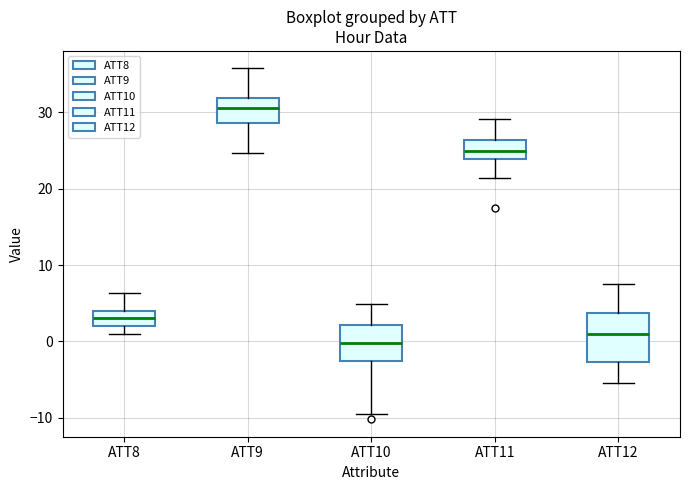

Reading left to right, transcribe this box plot: for each box, give where its median line is, the range the box spans, and where its two whiskers end, as read against the y-axis. The values are not printed on the chart, so give them approximately, as read against the axis.

ATT8: median 3, box 2 to 4, whiskers 1 to 6
ATT9: median 31, box 29 to 32, whiskers 25 to 36
ATT10: median 0, box -3 to 2, whiskers -9 to 5
ATT11: median 25, box 24 to 26, whiskers 21 to 29
ATT12: median 1, box -3 to 4, whiskers -5 to 8